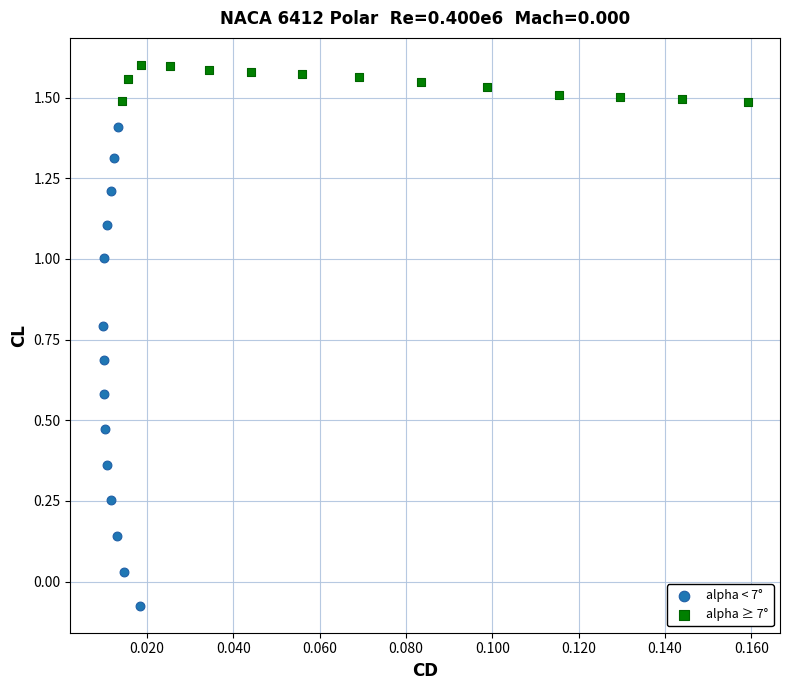

Which series contains the highest Y value?

alpha ≥ 7°